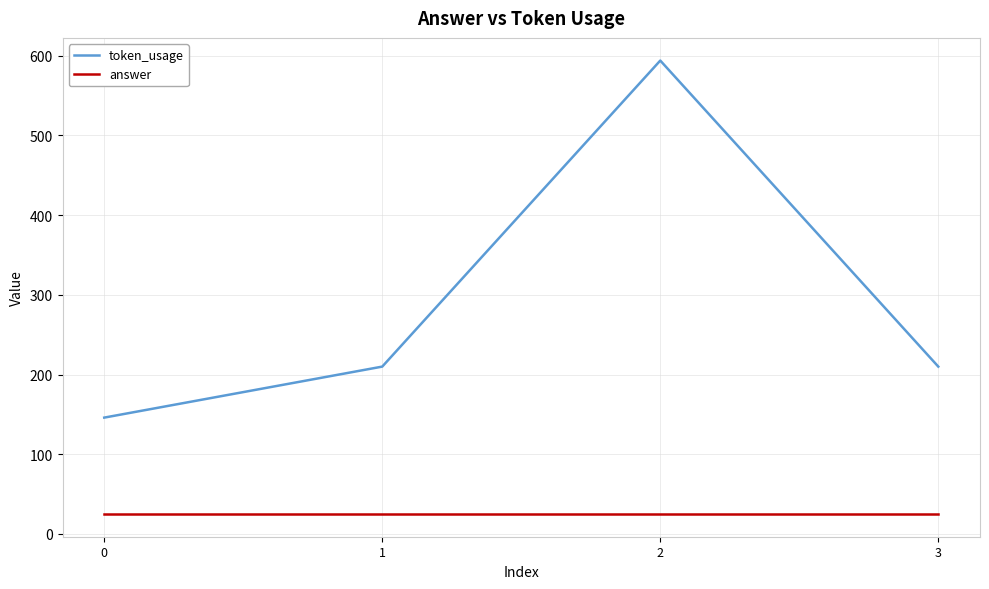

At which category is the sum across all series the highest?

2